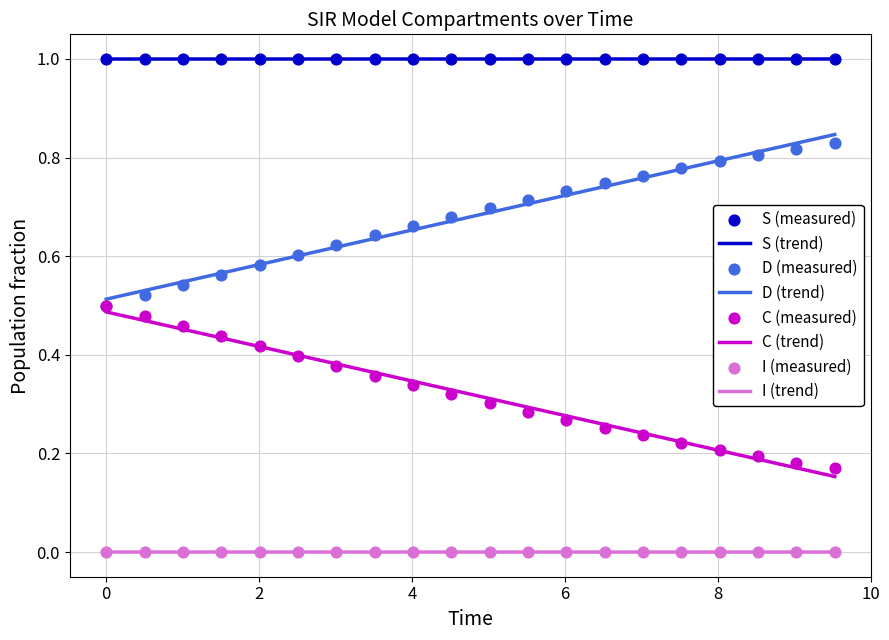

True or false: I (trend) and S (trend) cross at least once.

False